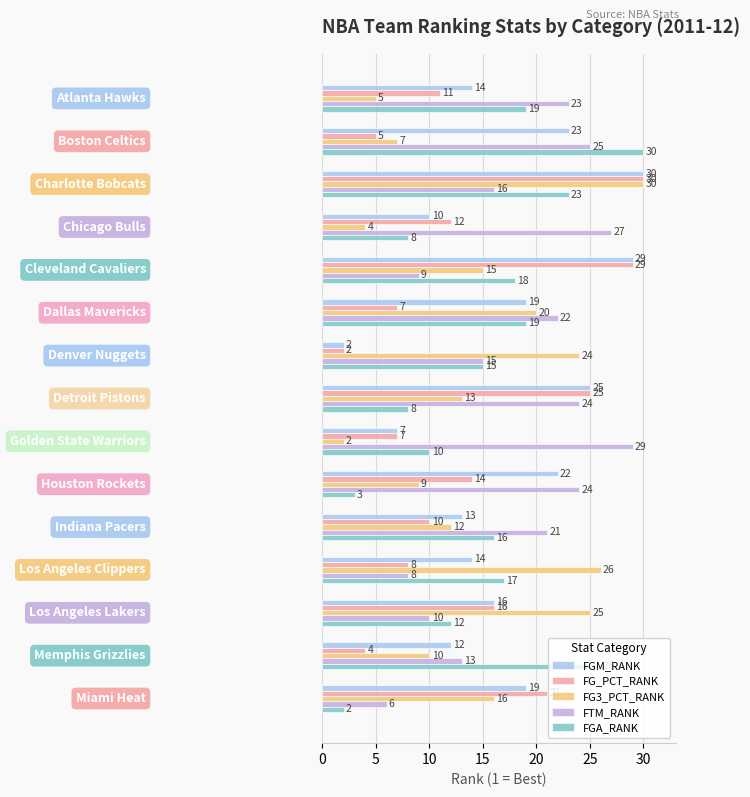

What is the maximum value shown in the chart?

30